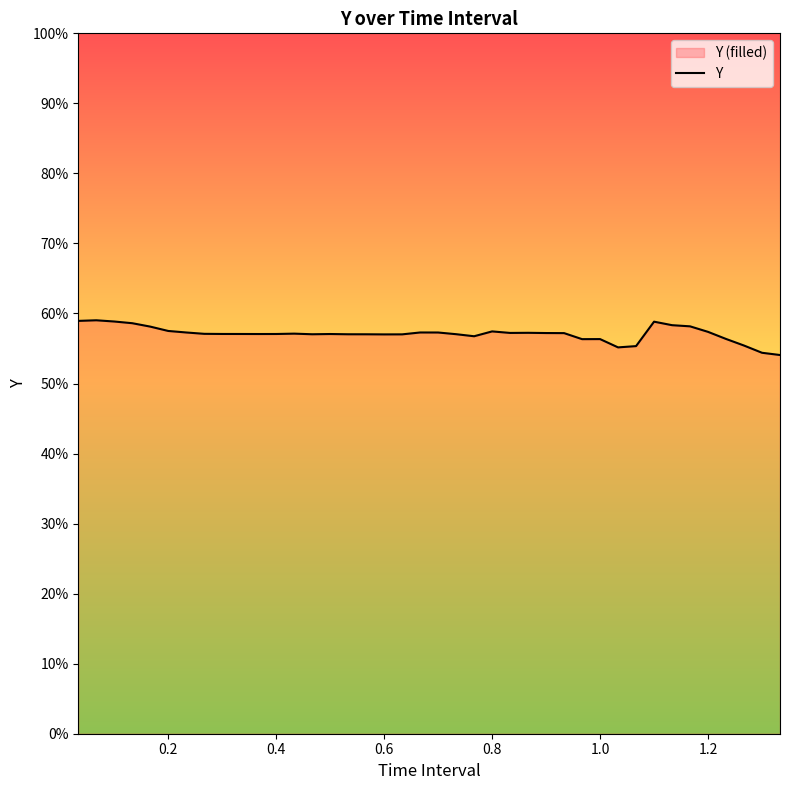

What is the average value?

0.6